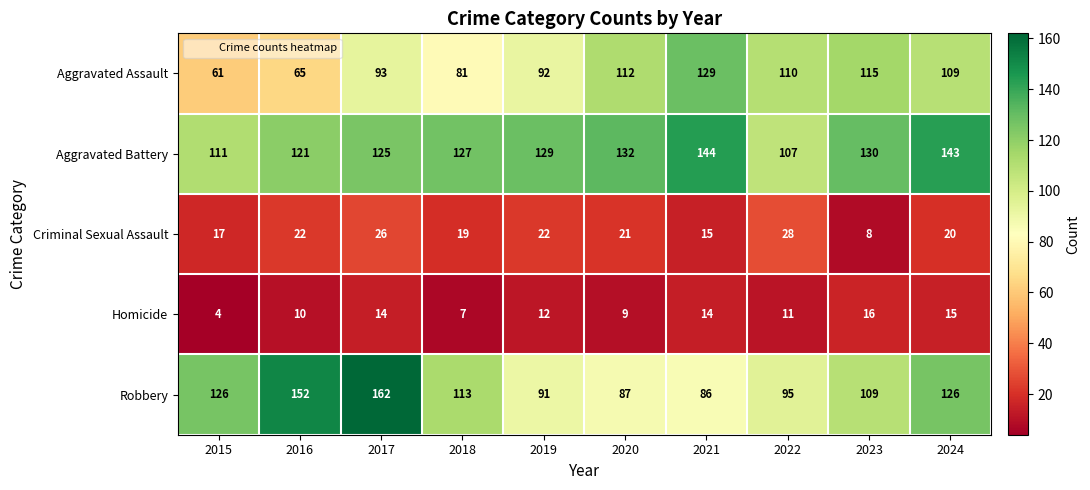

At which label does Aggravated Assault first exceed 109?

2020